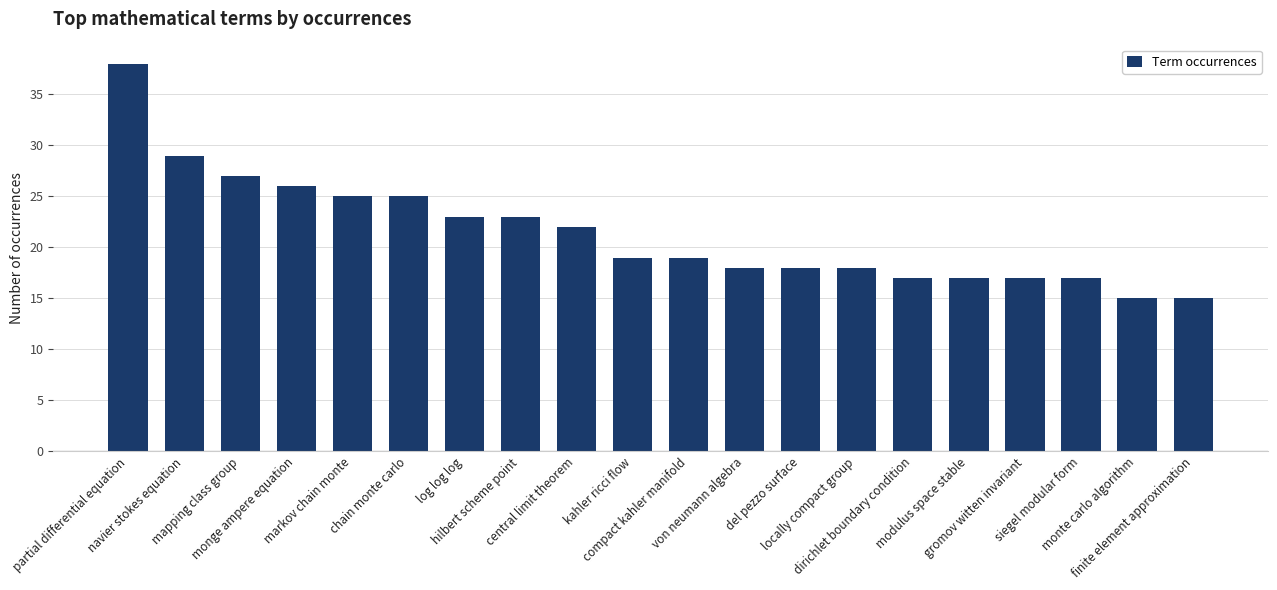

What is the smallest value displayed?

15